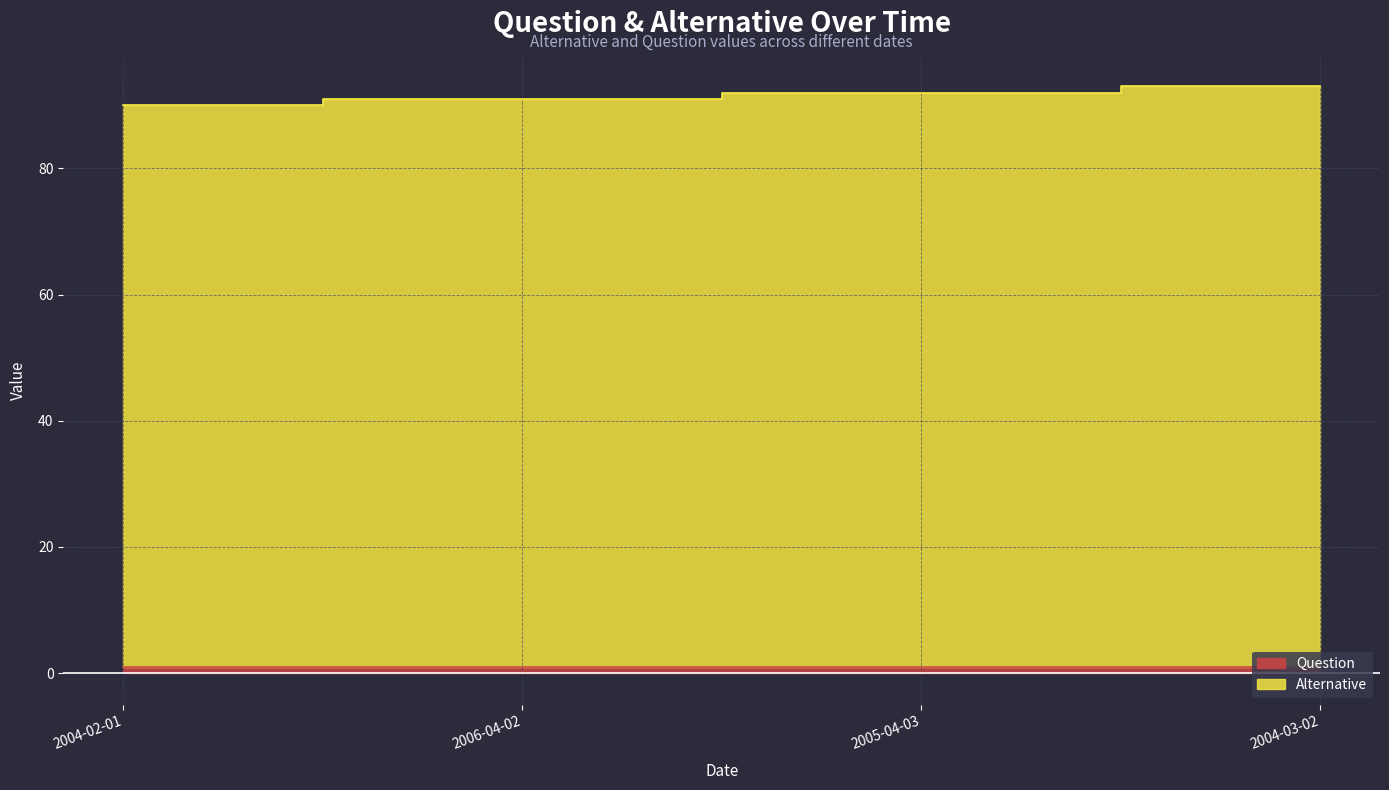

Which label corresponds to the largest value in the chart?

2004-03-02